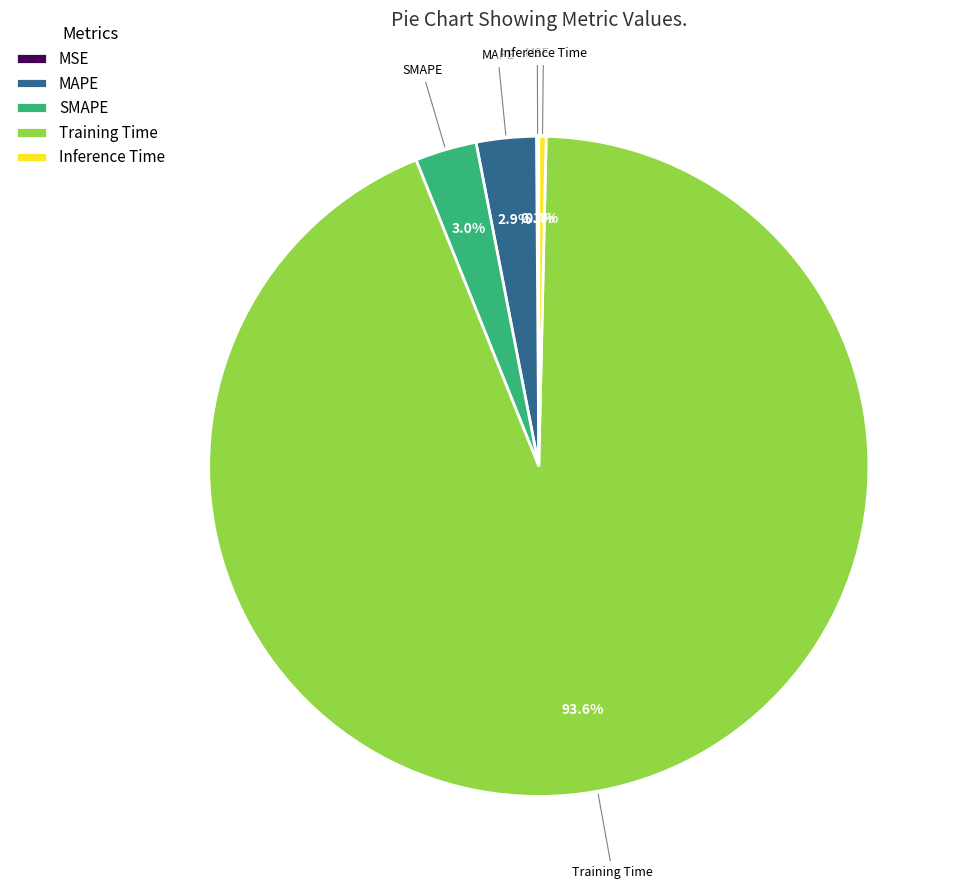

What is the majority slice?

Training Time